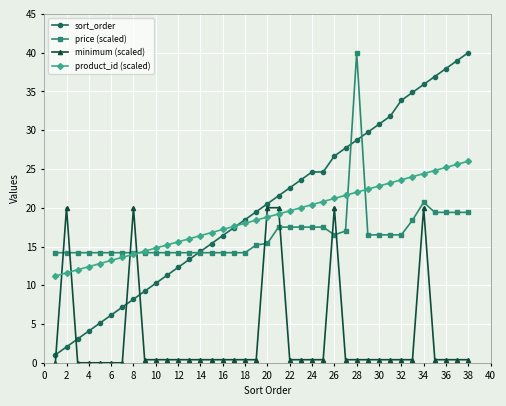

What are all the series names shown in the legend?

sort_order, price (scaled), minimum (scaled), product_id (scaled)